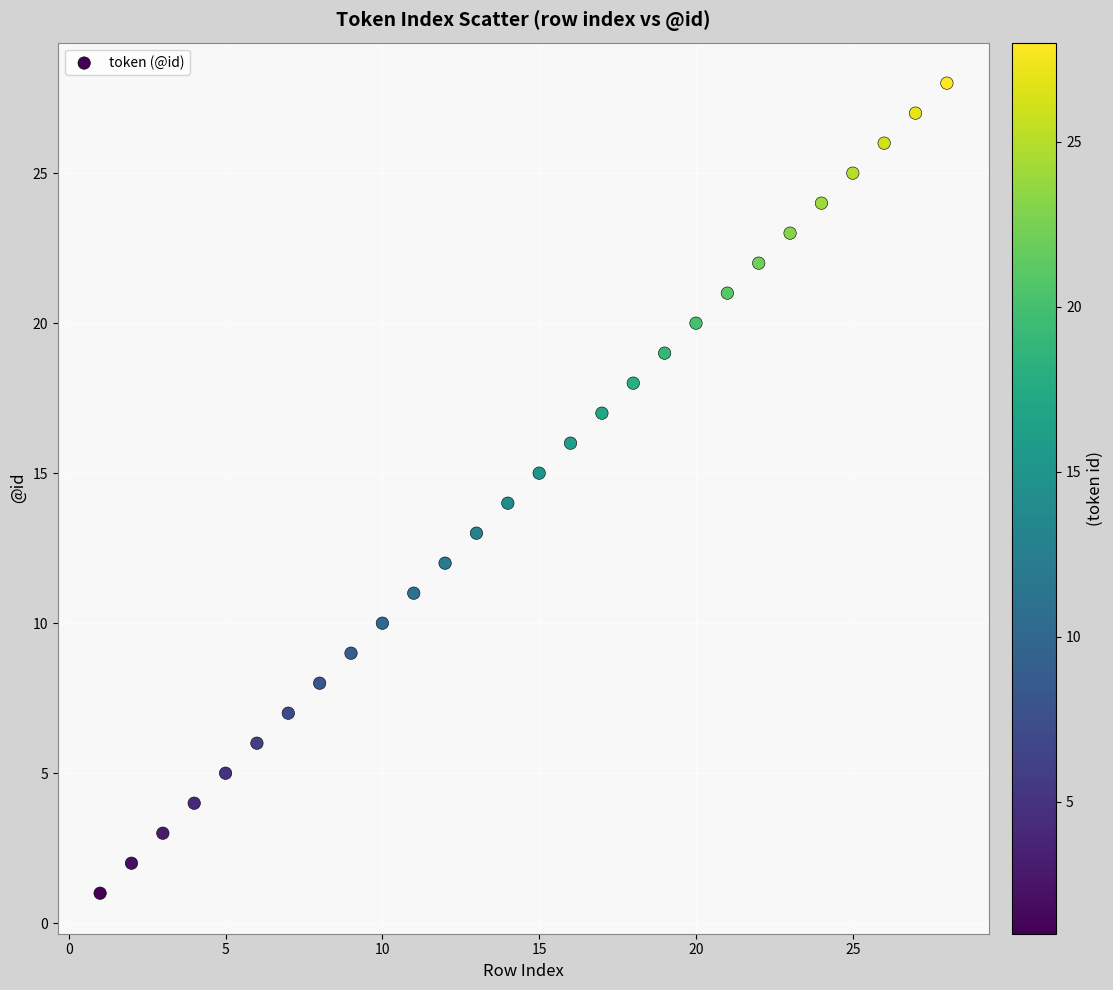

What is the range of Y values (max minus min)?

27